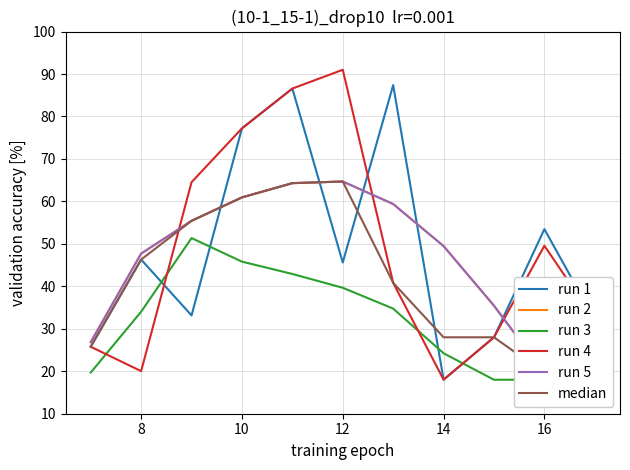

What is the label of the 2nd point from the left?

8